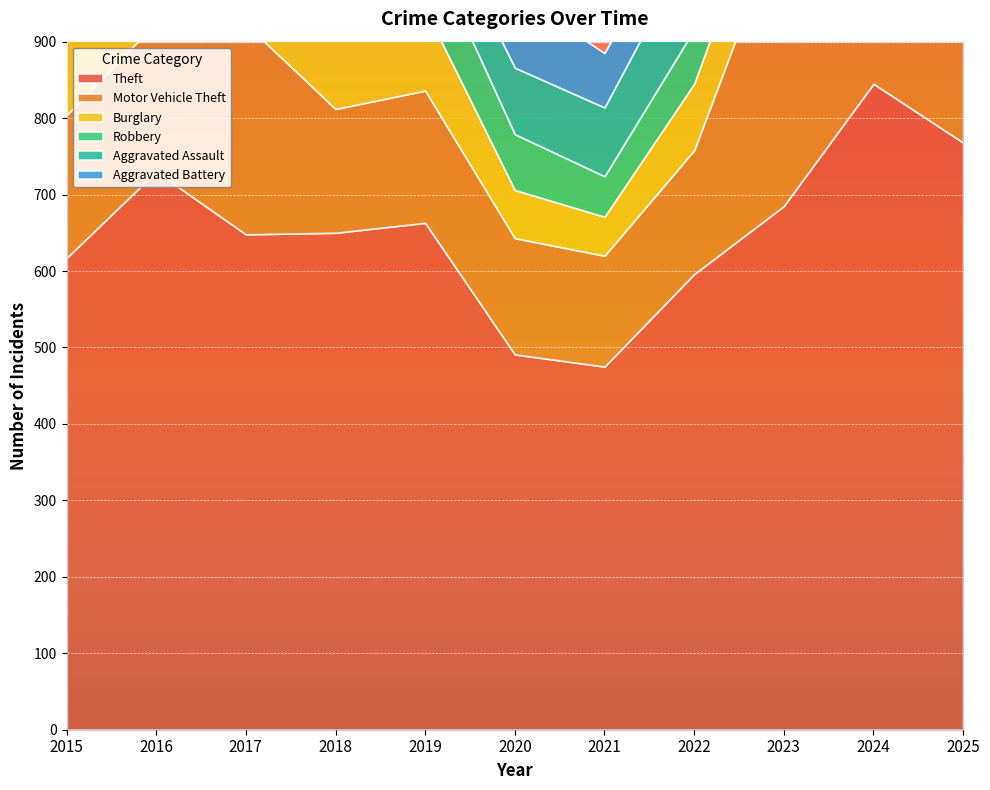

True or false: Aggravated Battery and Motor Vehicle Theft cross at least once.

False